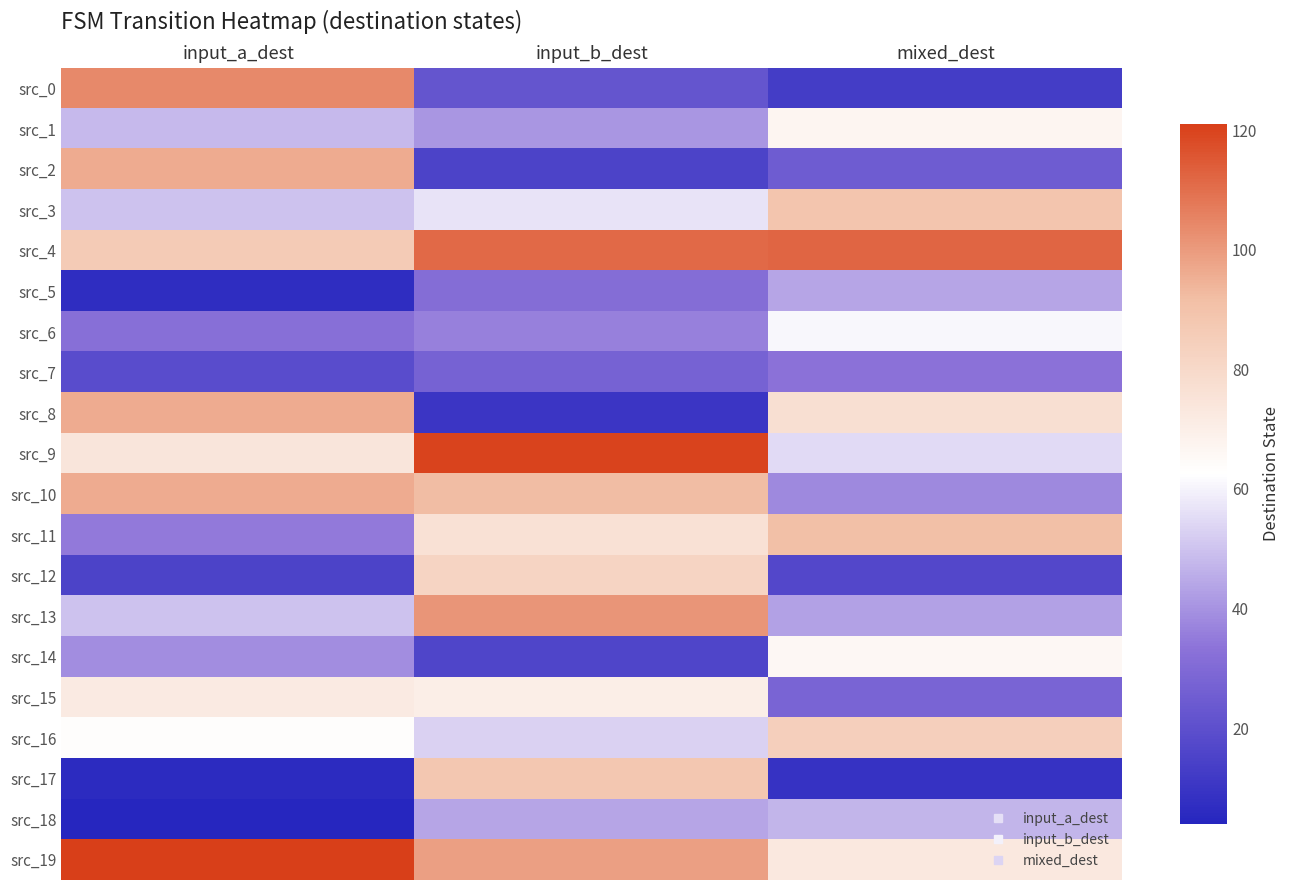

At which category is the sum across all series the highest?

input_b_dest